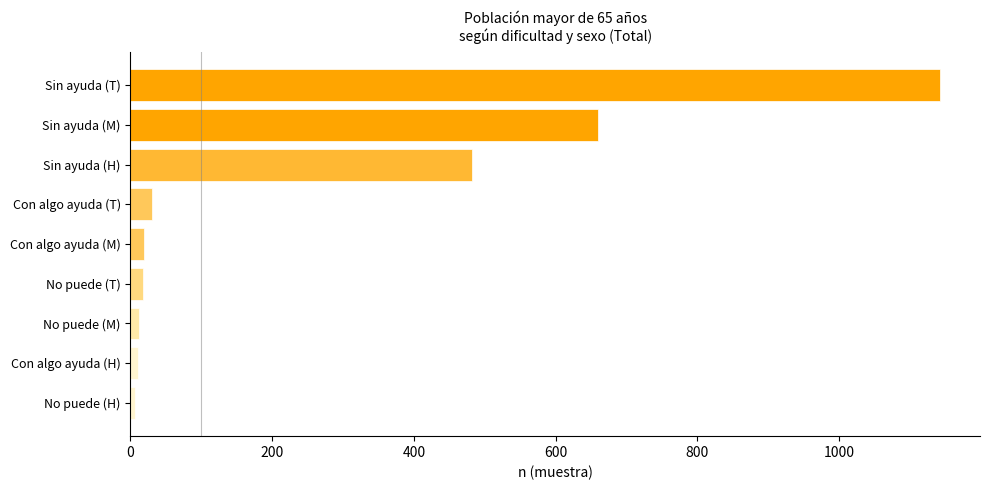

What is the label of the 8th bar from the bottom?

Sin ayuda (M)